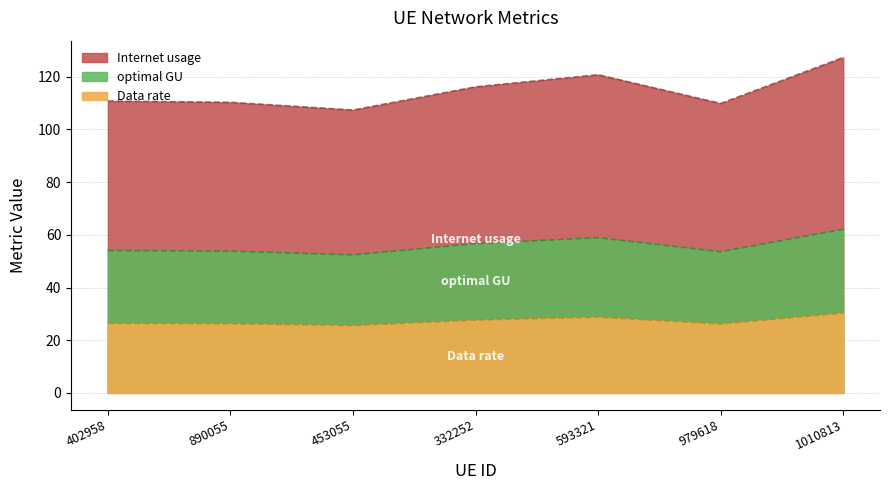

Is the value of optimal GU at 453055 greater than the value of Internet usage at 979618?

No